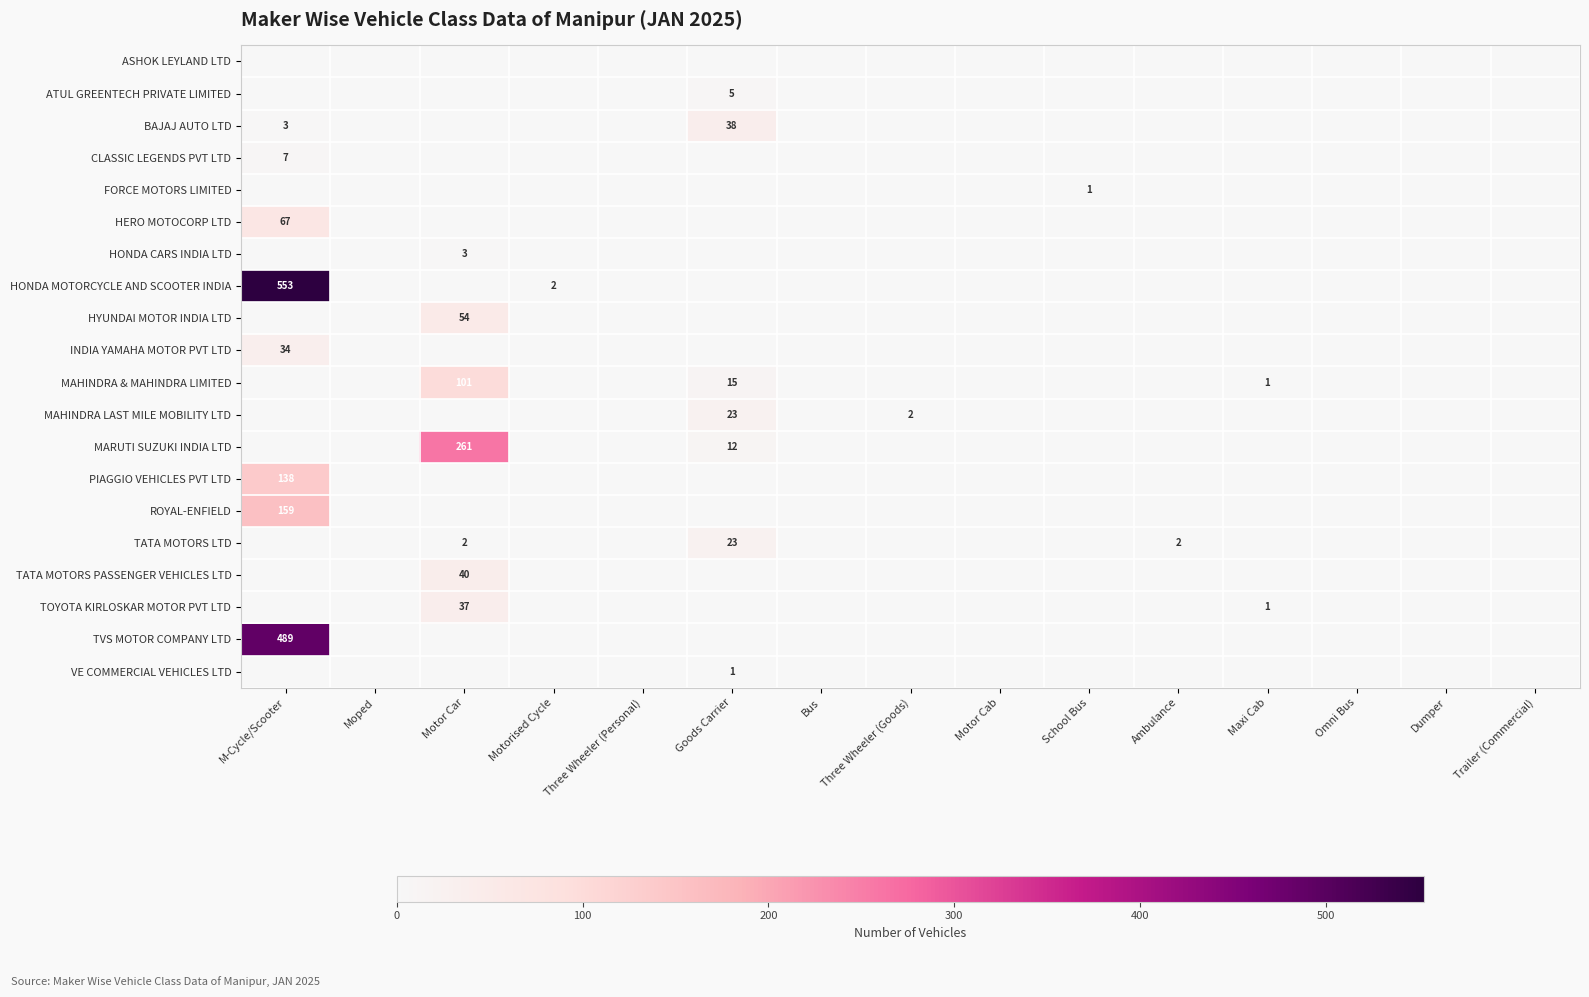

Which series has the largest range (max minus min)?

HONDA MOTORCYCLE AND SCOOTER INDIA